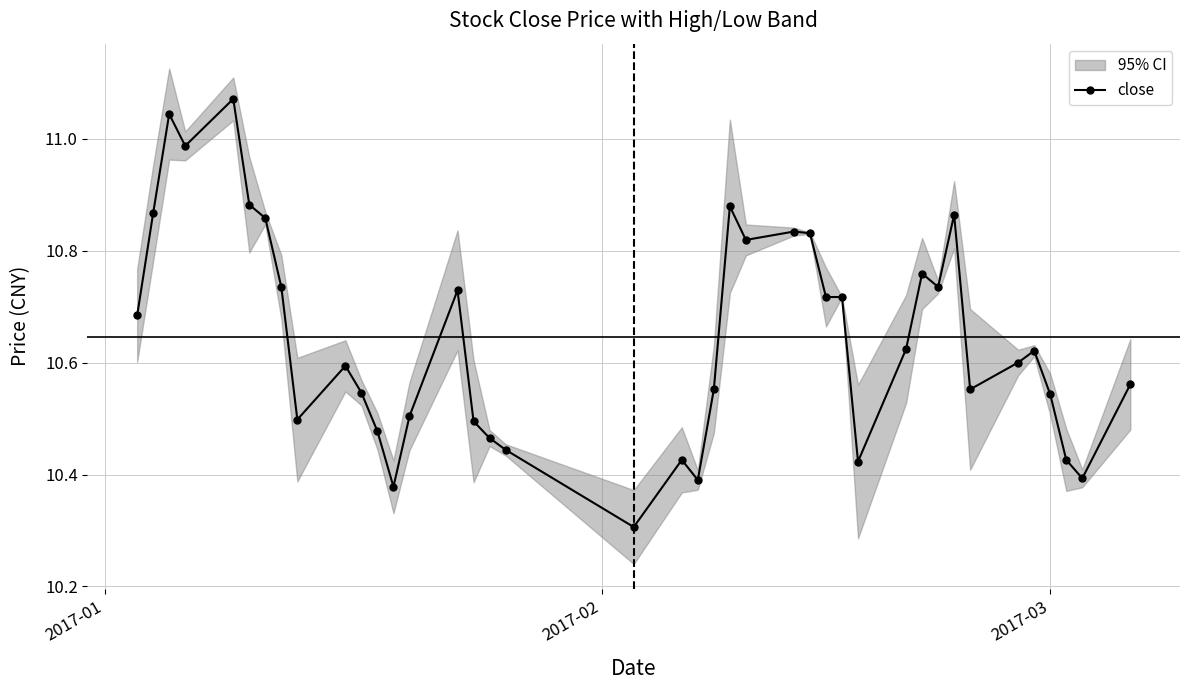

What is the minimum value for close?

10.3